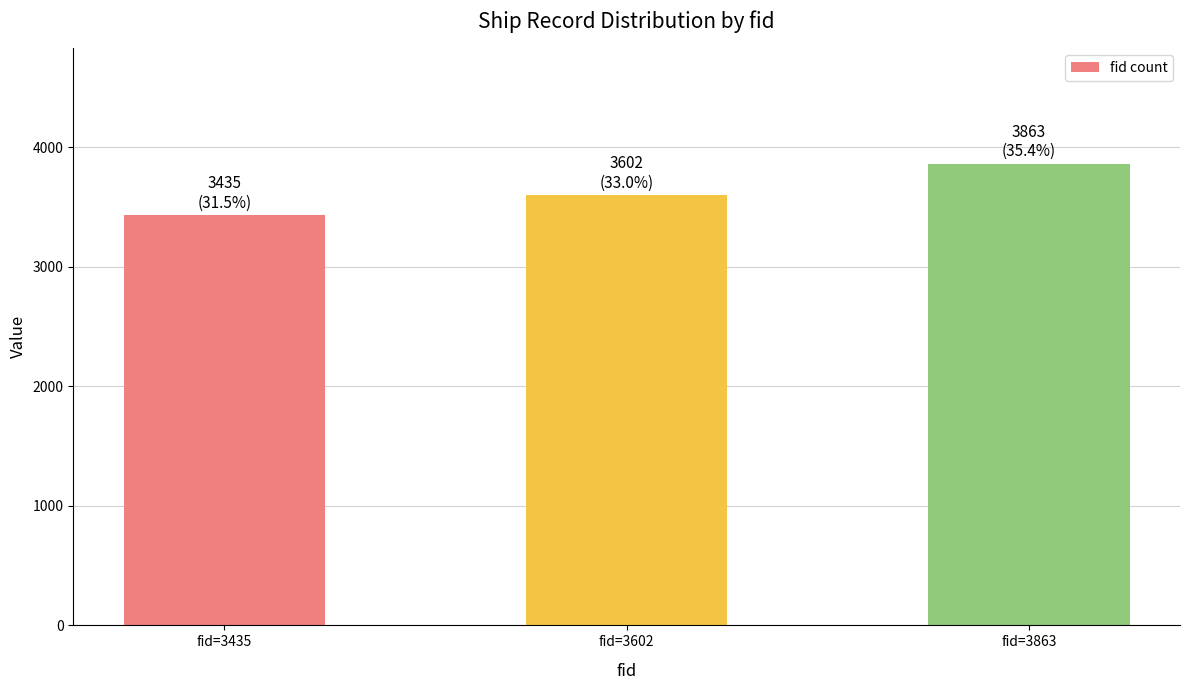

Reading right to left, what are all the values shown in this chart?

fid=3863=3863	fid=3602=3602	fid=3435=3435